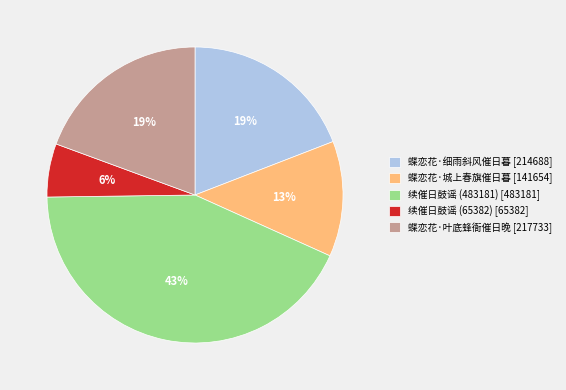

Is there a majority slice in this chart?

No